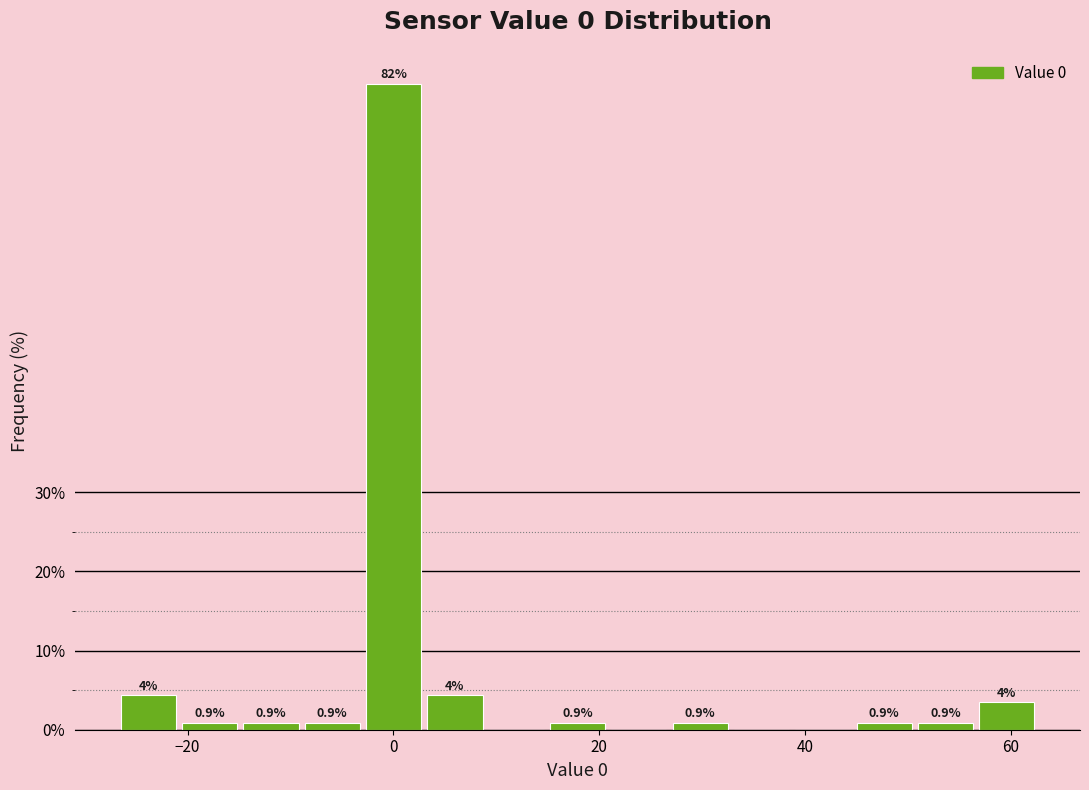

Read against the x-axis, roughly where is the centre of the tallest bar?

0